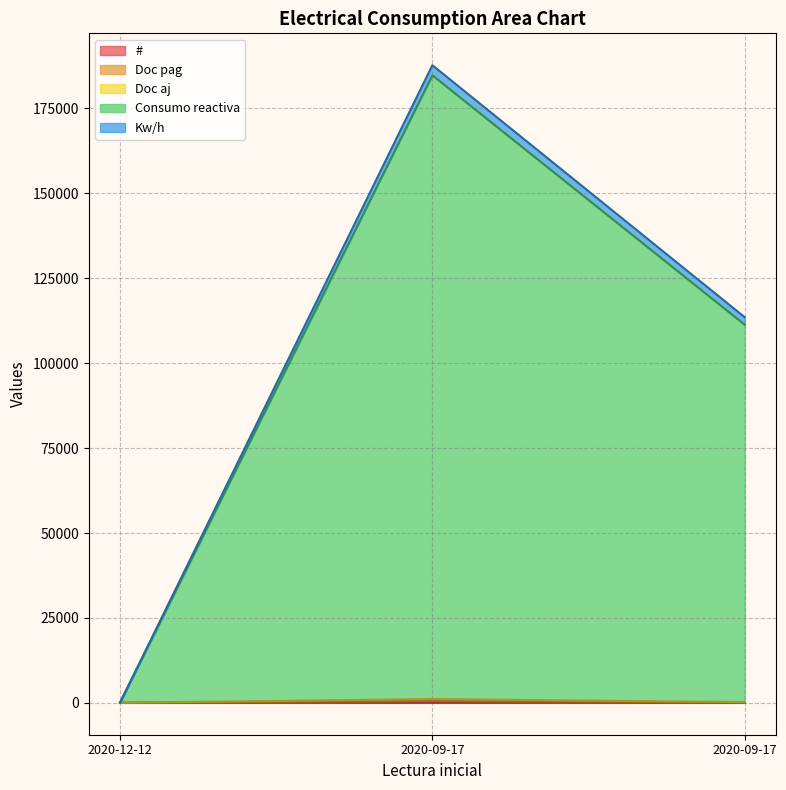

At which label does Kw/h reach its peak?

2020-09-17